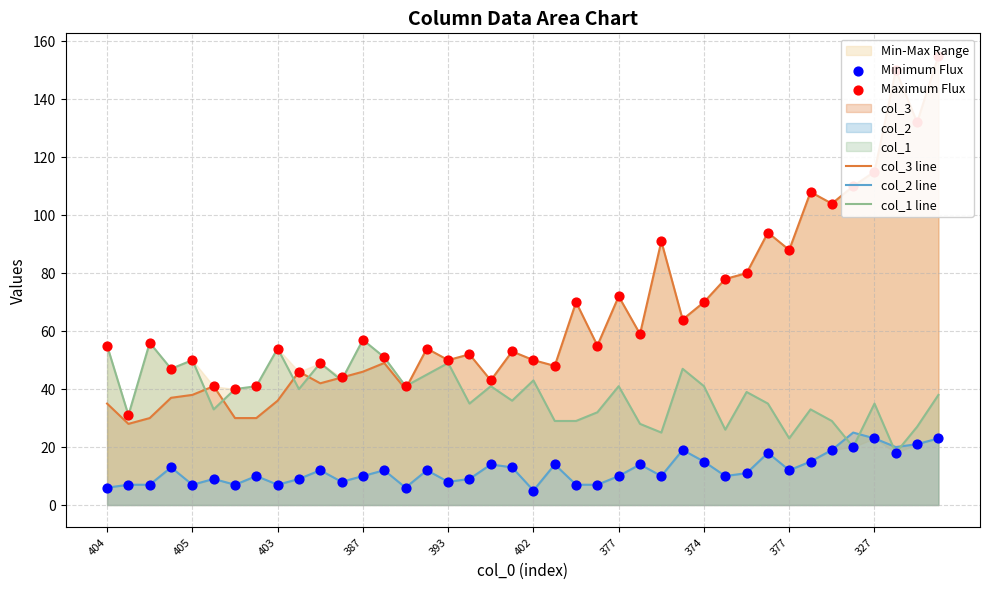

What is the total value across all series at 402?

153